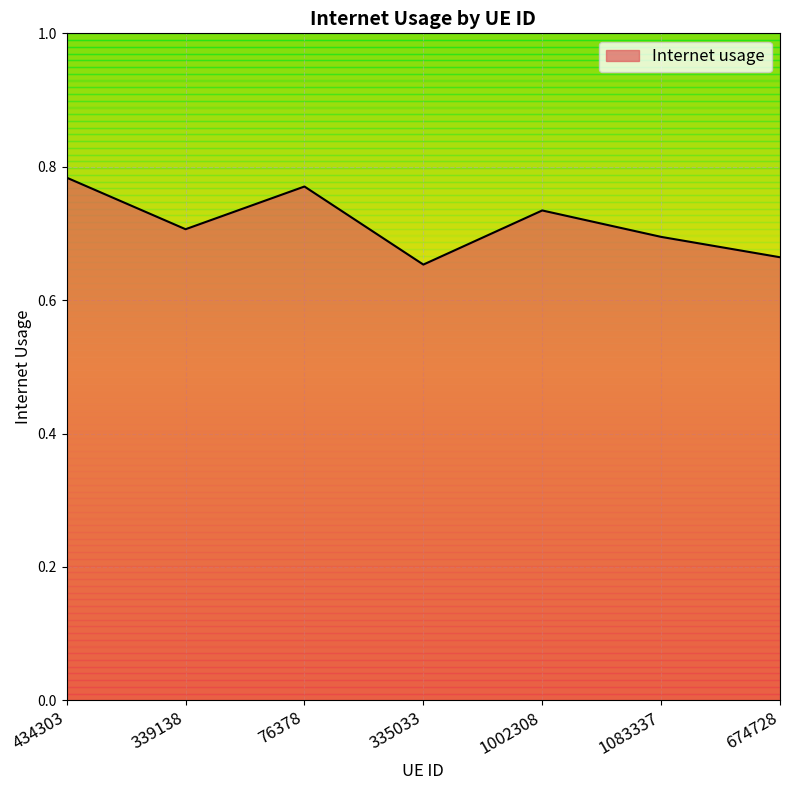

Is it true that the value at 1083337 is 0.4?

False